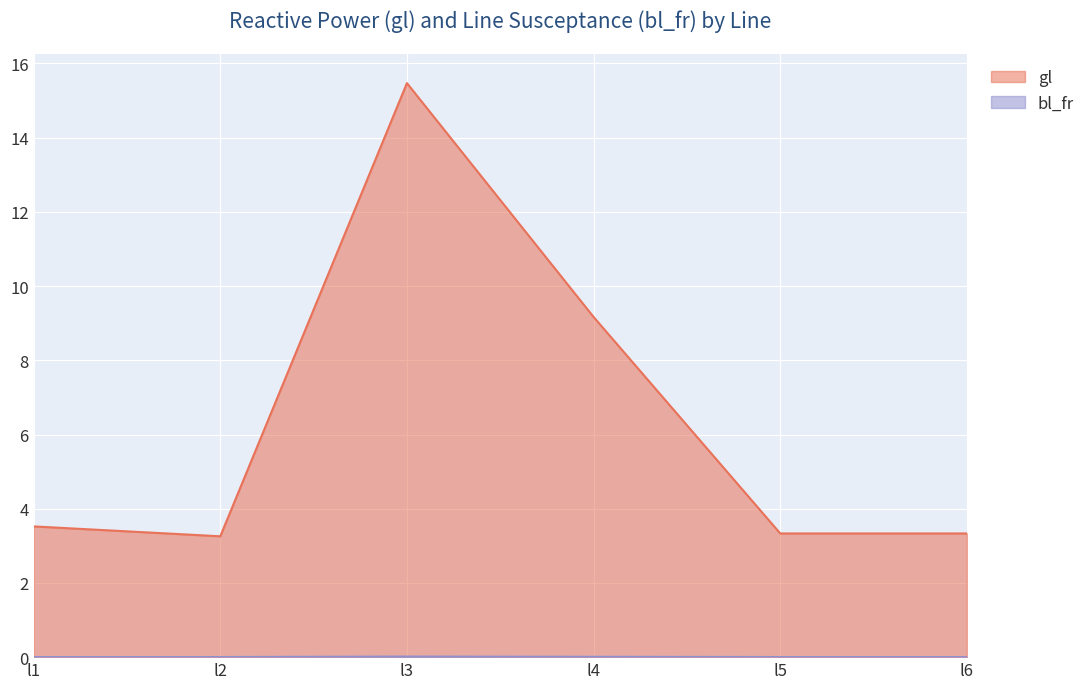

What is the difference between the maximum and minimum values in the gl series?

12.2